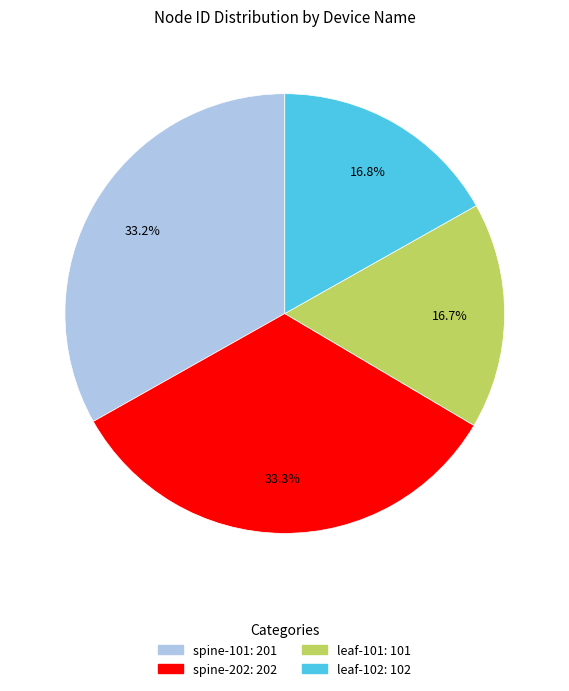

How many slices are in this pie chart?

4